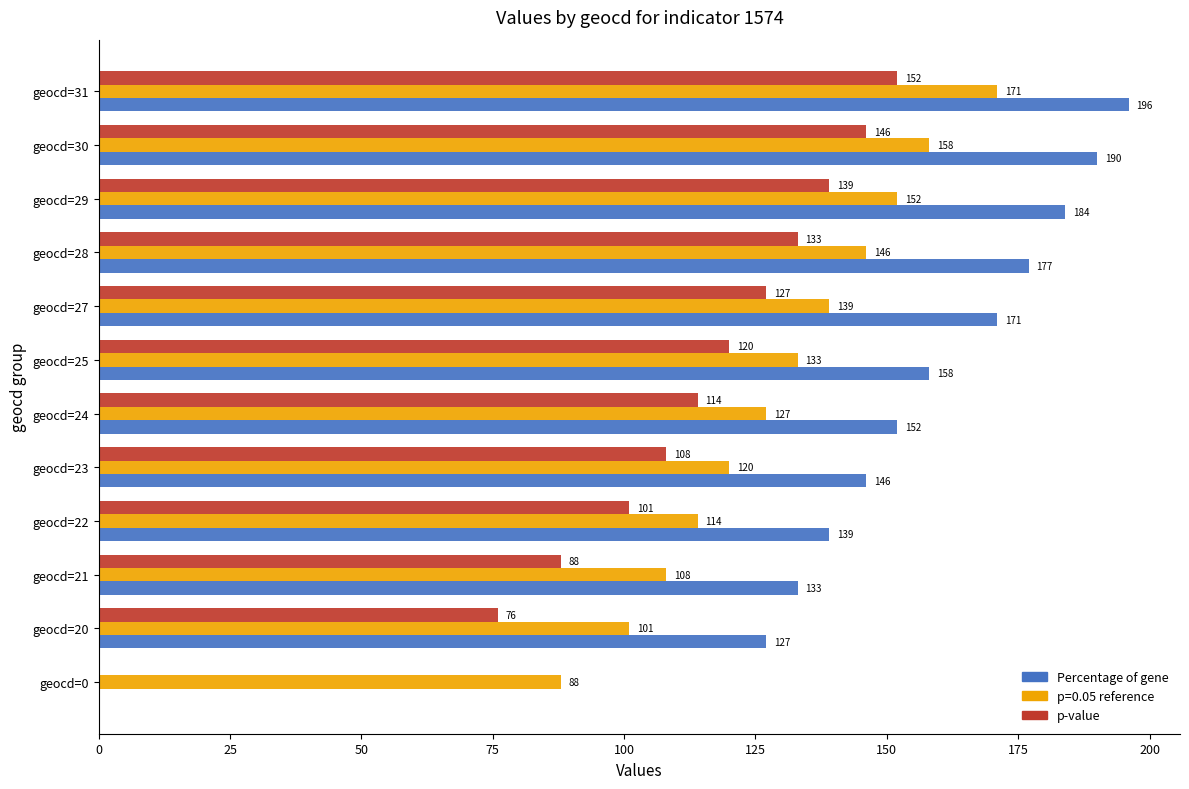

What is the sum of the Percentage of gene values at geocd=24 and geocd=22?

291